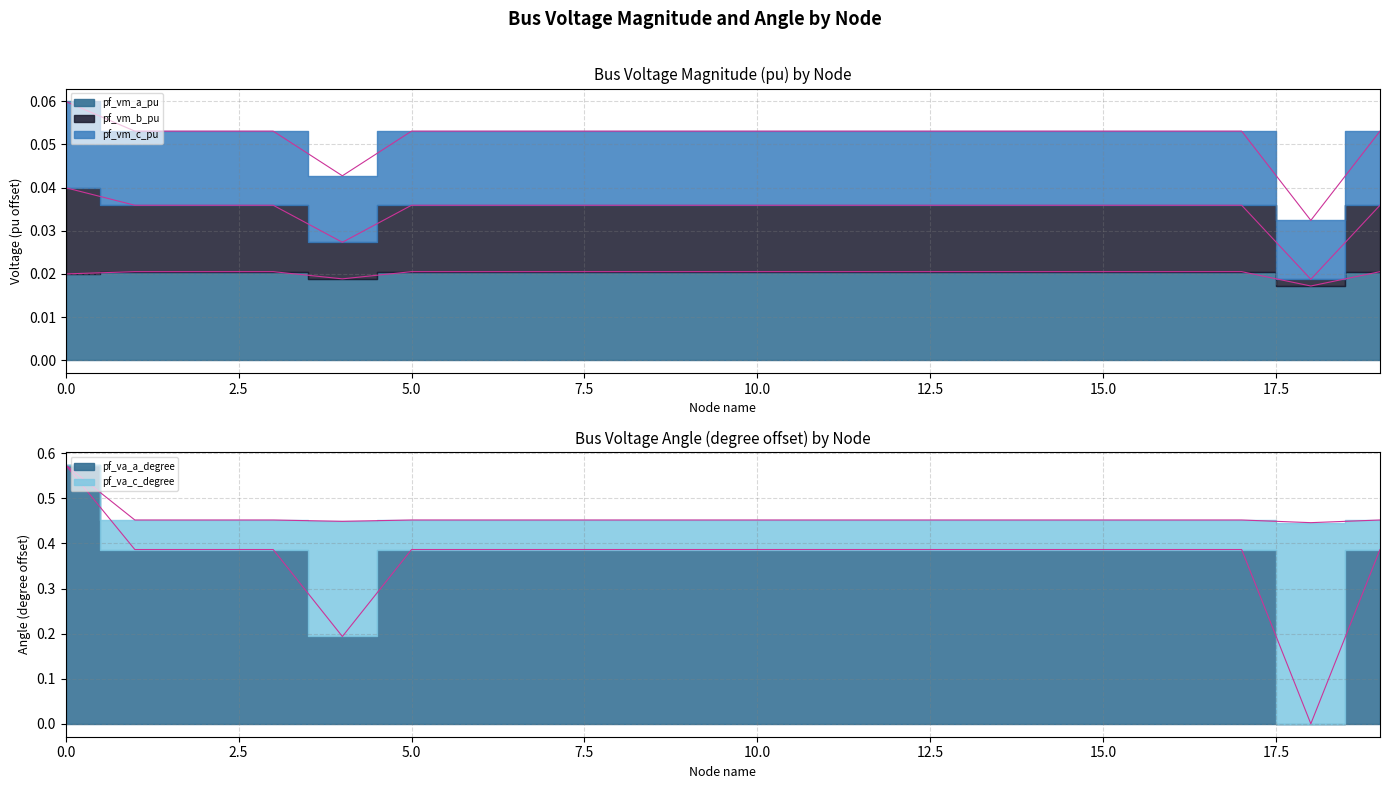

What is the greatest value displayed?

0.6